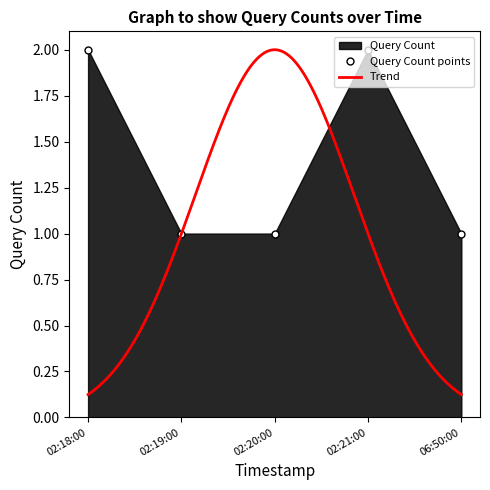

The value of Query Count points at 02:21:00 is 1. True or false?

False